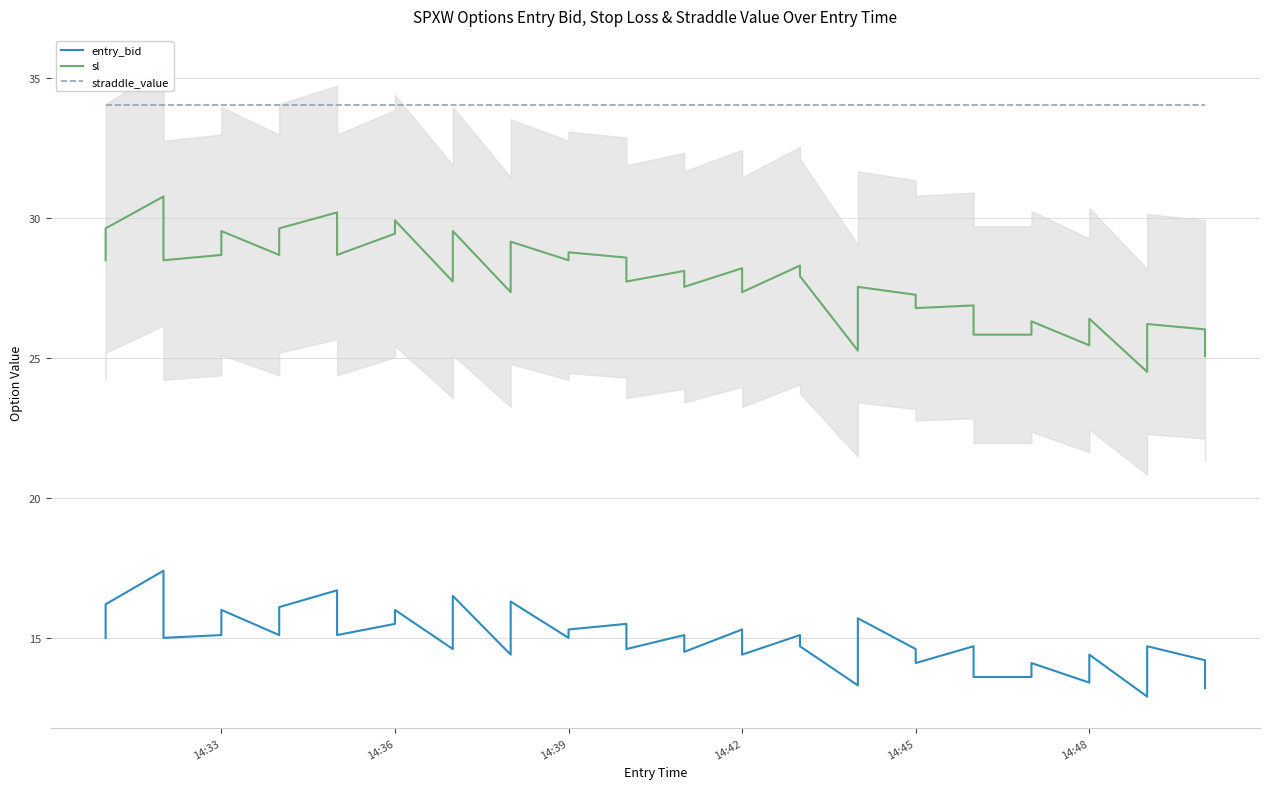

True or false: straddle_value has more than 0 interior local peaks.

False